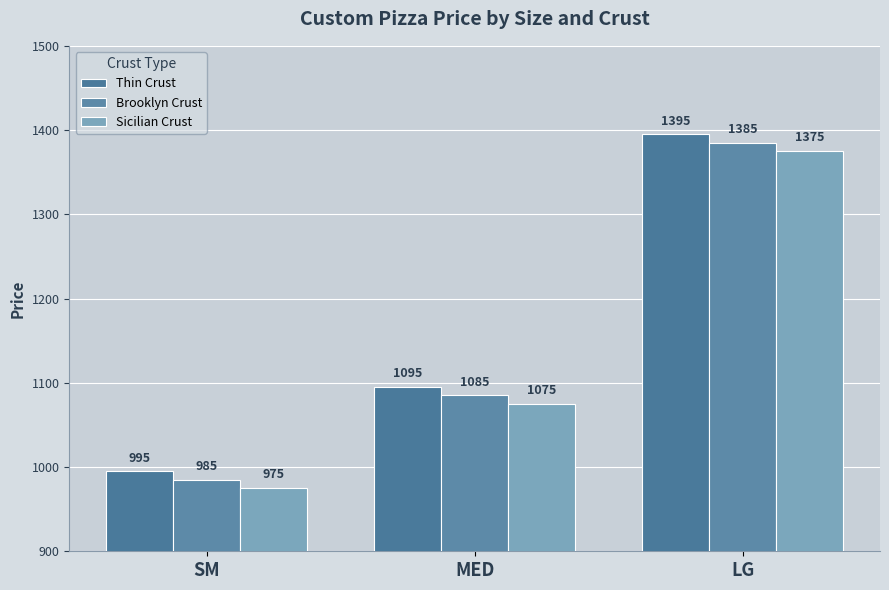

Rank the categories by Brooklyn Crust value from lowest to highest.

SM, MED, LG